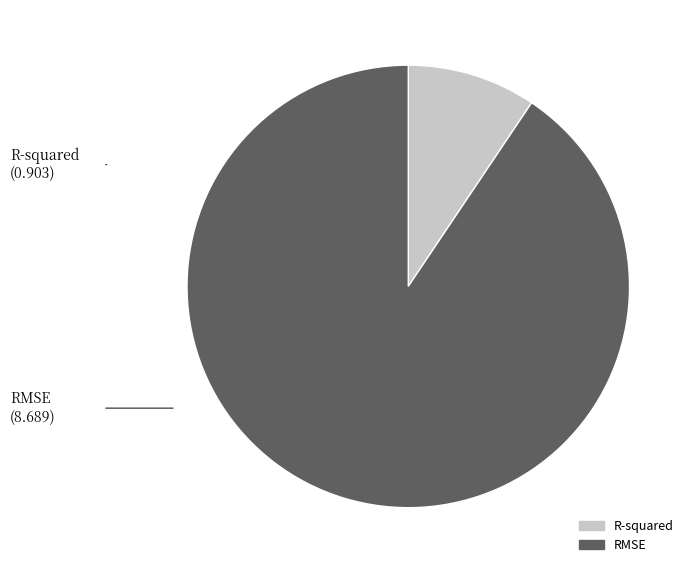

Which category has the biggest portion of the pie?

RMSE